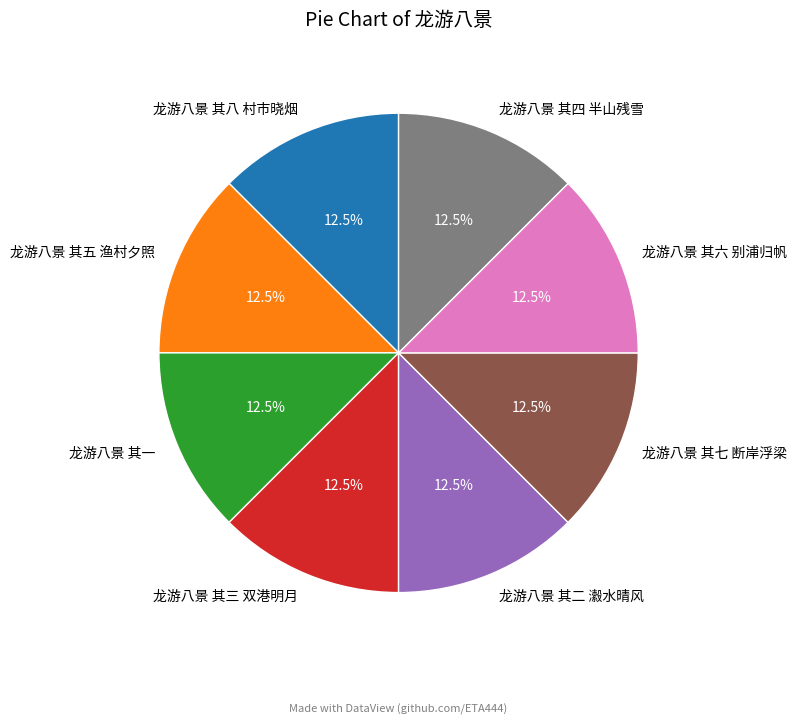

Is it true that 龙游八景 其二 瀫水晴风 is 20% of the pie?

False